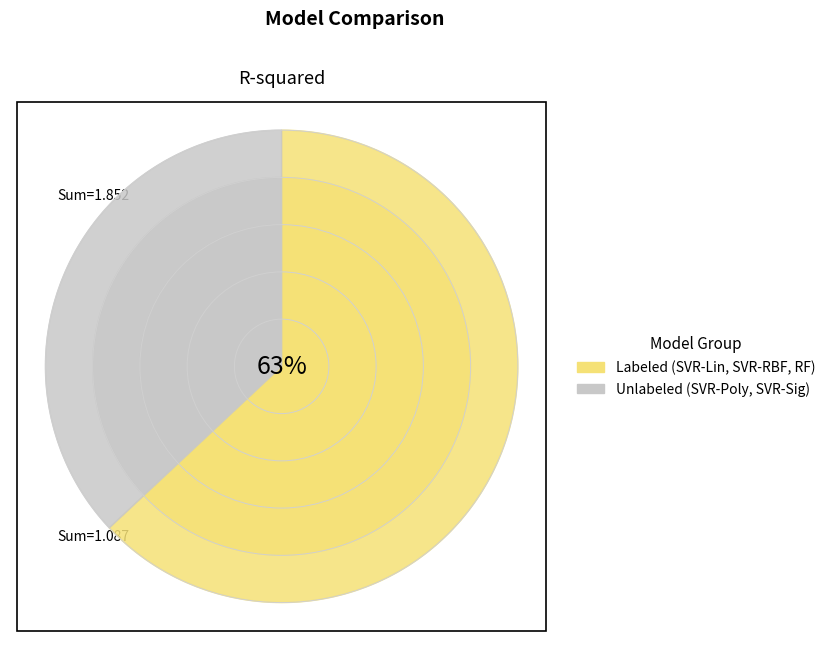

The Random Forest slice represents 23% of the pie. True or false?

True